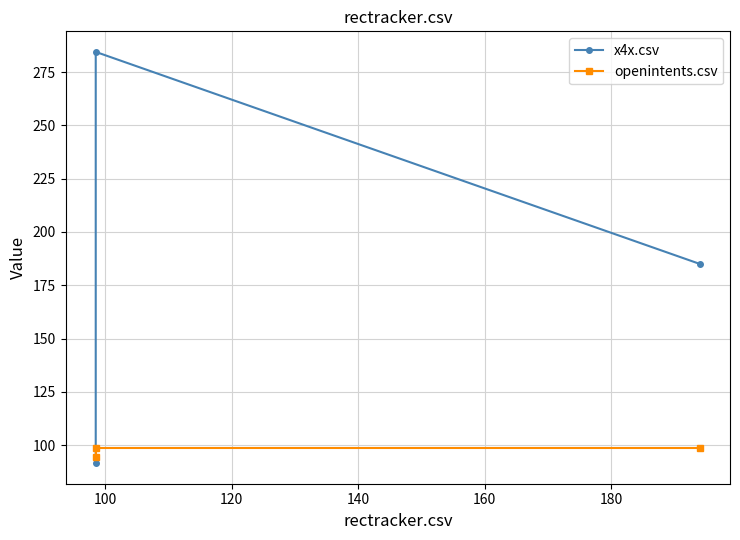

Reading left to right, transcribe all the data shown in this chart.

x4x.csv: 91.5	284.5	185.0
openintents.csv: 94.5	98.5	98.5